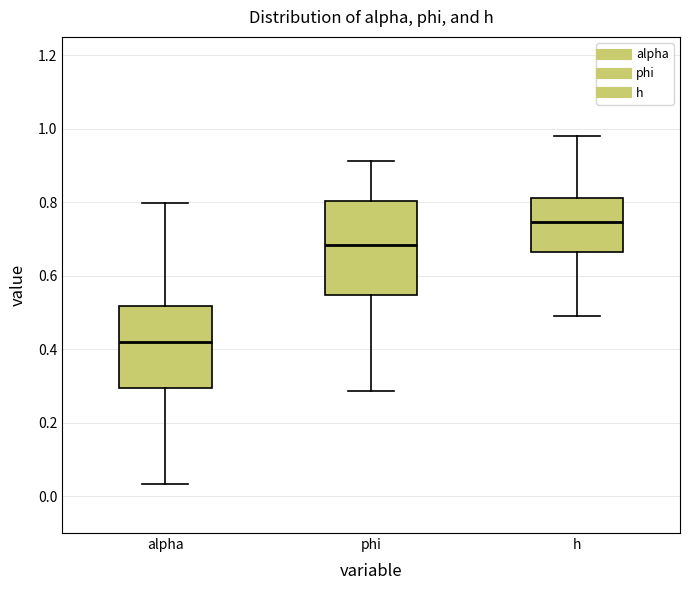

Comparing the boxes themselves (not the whiskers), which one is the tallest?

phi